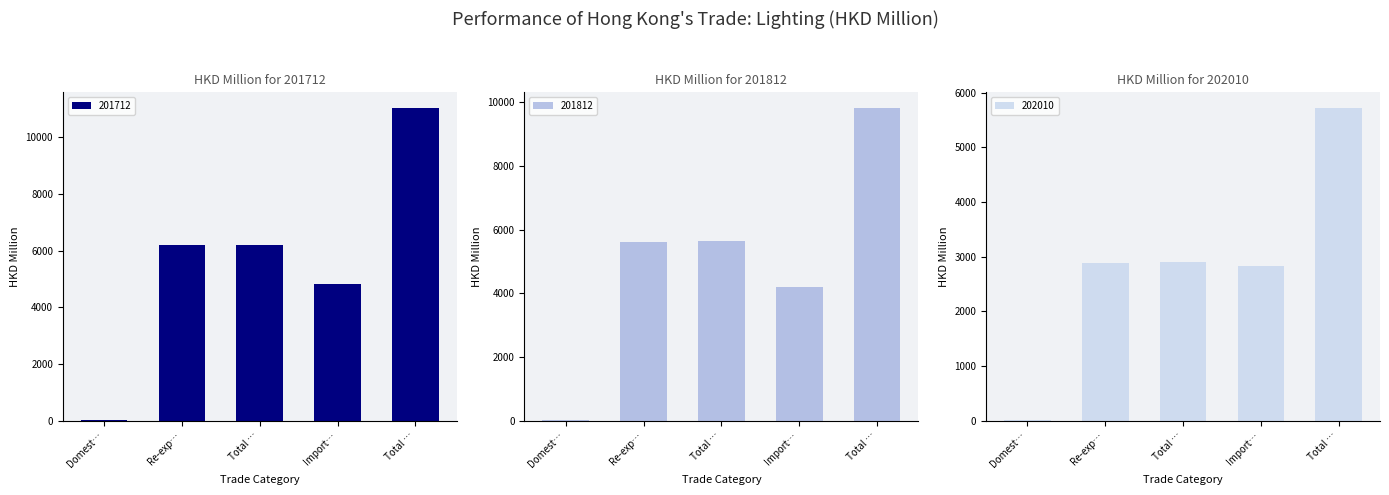

How many values in the 201712 series exceed 6195?

3